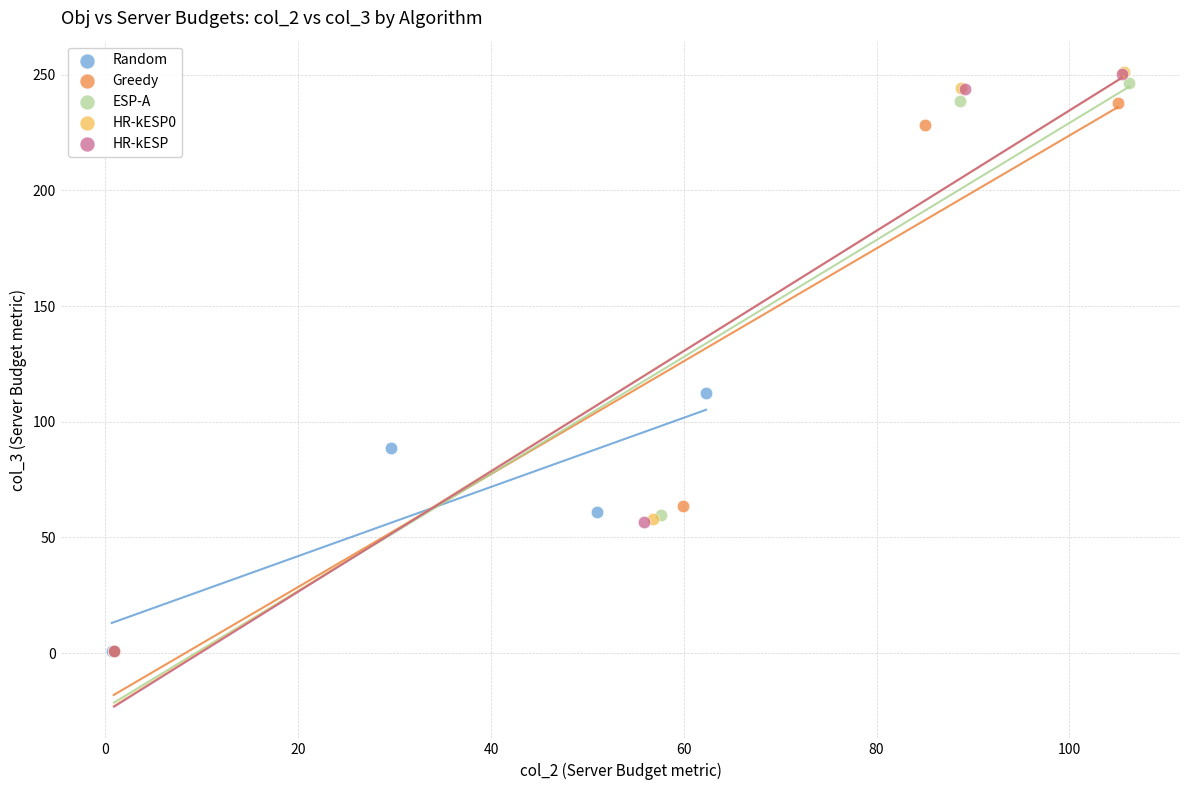

Which series has the largest Y range (max minus min)?

HR-kESP0